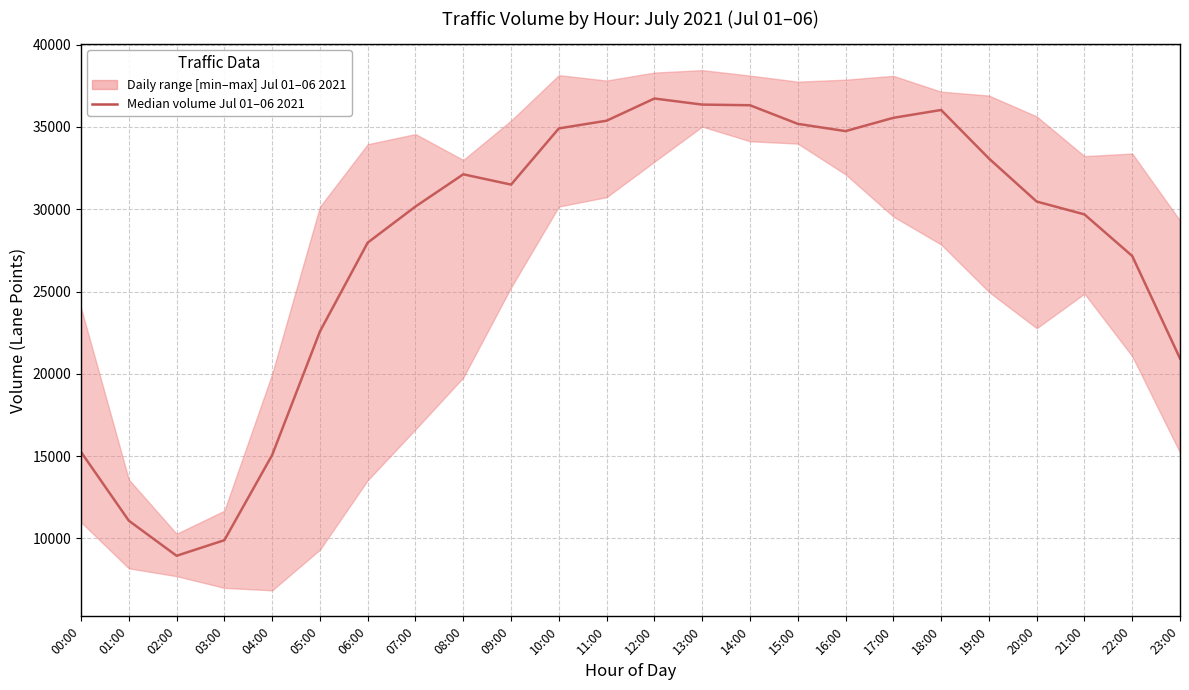

List the labels in order of value, largest first.

12:00, 13:00, 14:00, 18:00, 17:00, 11:00, 15:00, 10:00, 16:00, 19:00, 08:00, 09:00, 20:00, 07:00, 21:00, 06:00, 22:00, 05:00, 23:00, 00:00, 04:00, 01:00, 03:00, 02:00